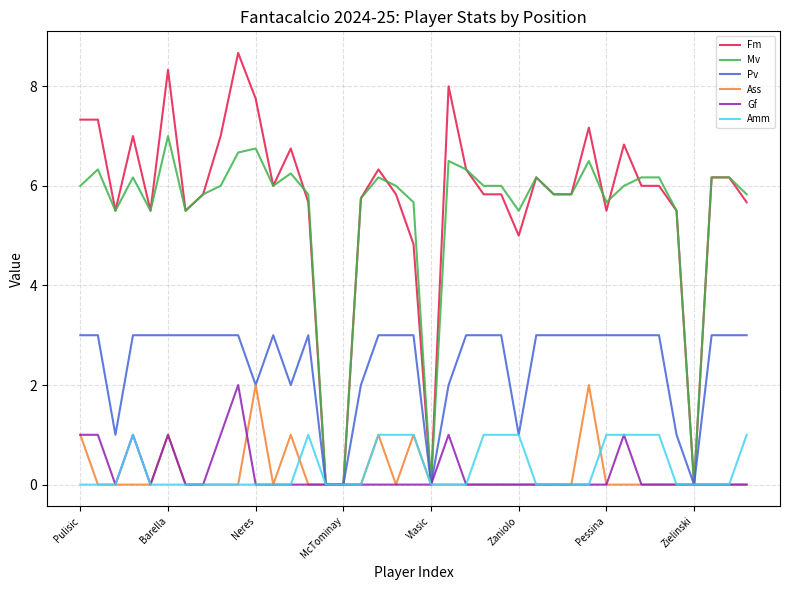

True or false: Mv and Fm intersect in this chart.

True